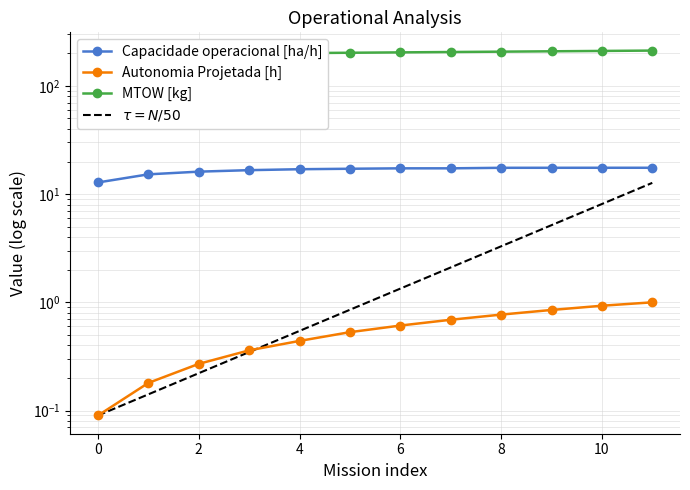

Rank the categories by Autonomia Projetada [h] value from lowest to highest.

0, 1, 2, 3, 4, 5, 6, 7, 8, 9, 10, 11